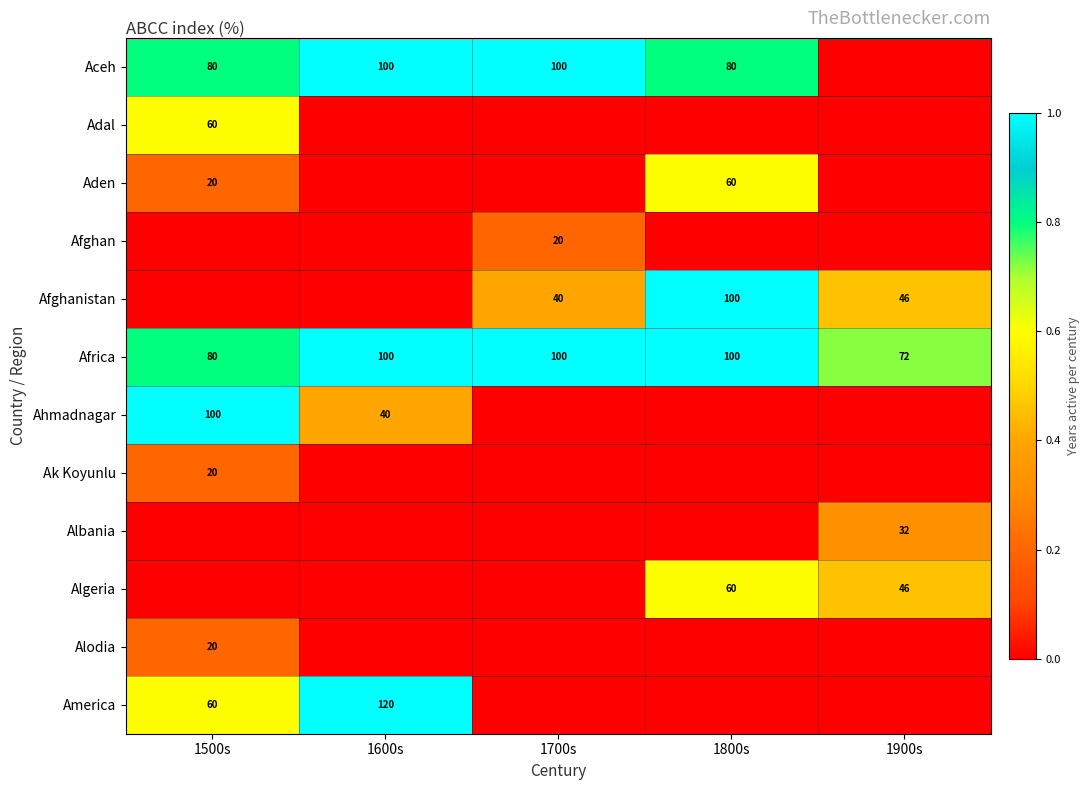

What is the difference between the second highest and second lowest values in the Africa series?

20